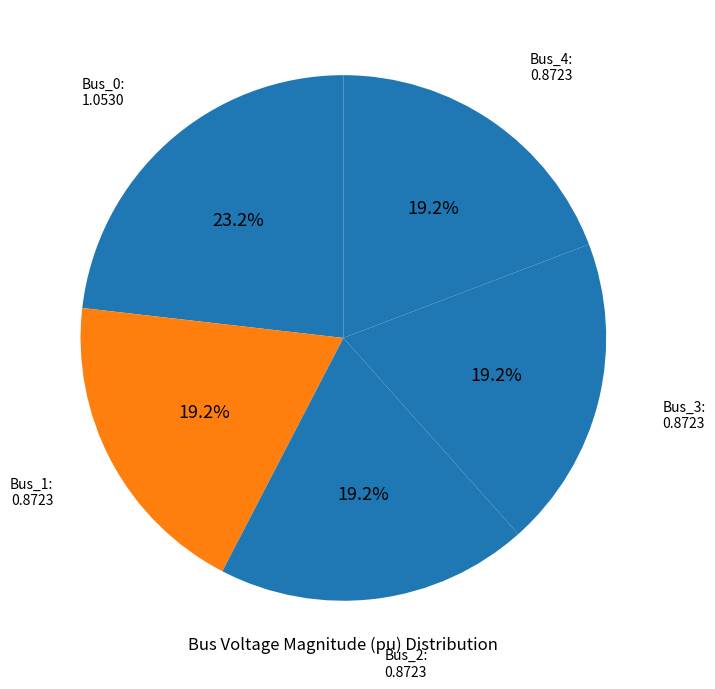

Is Bus_1 the majority of the pie?

No